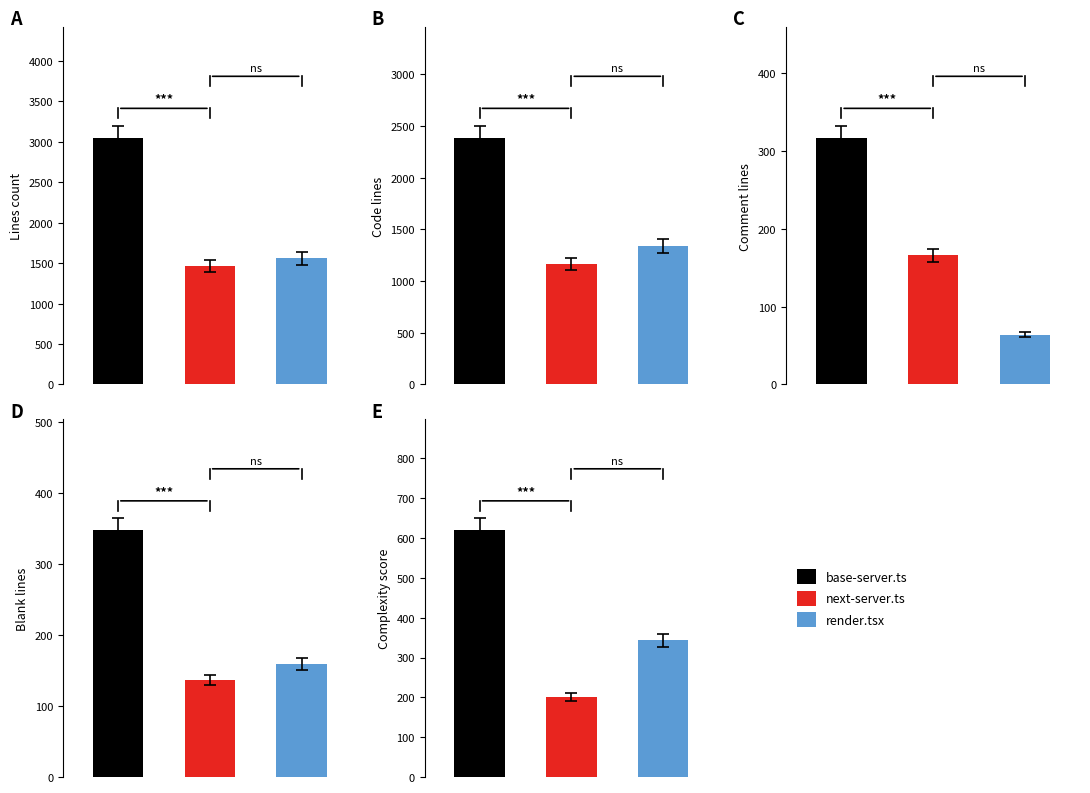

Read the Lines value at render.tsx, to the nearest 50.

1550